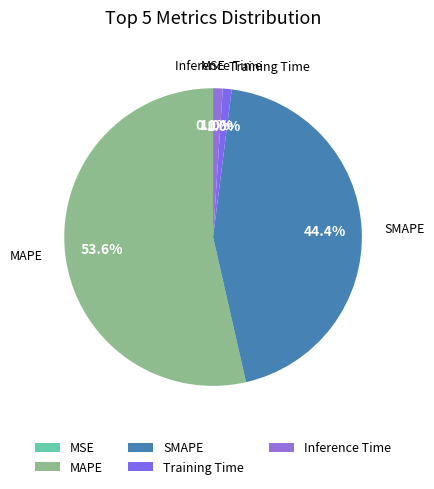

What is the largest slice in the pie chart?

MAPE